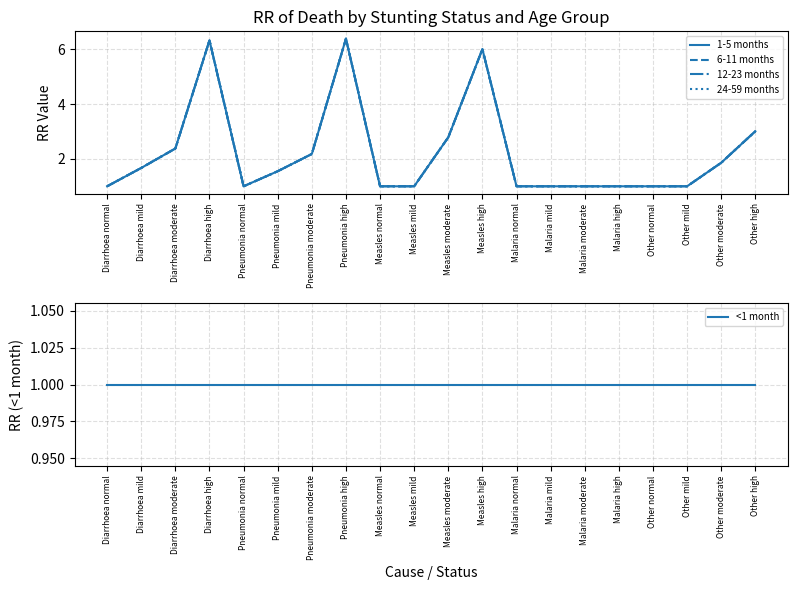

How many interior local valleys does the 6-11 months series have?

1